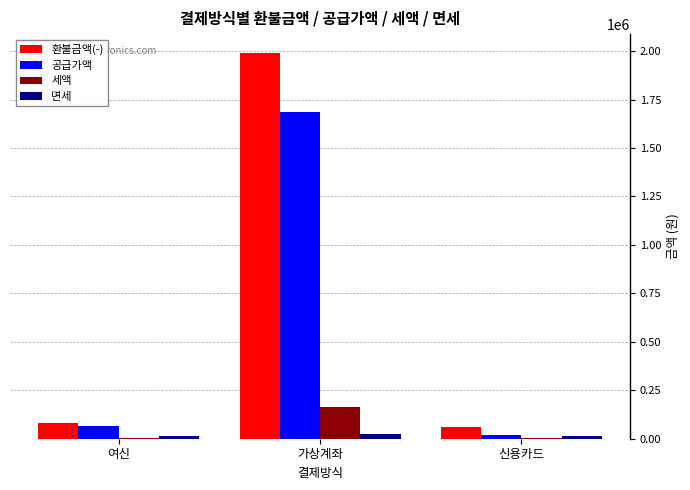

Is the value of 공급가액 at 여신 greater than the value of 세액 at 신용카드?

Yes